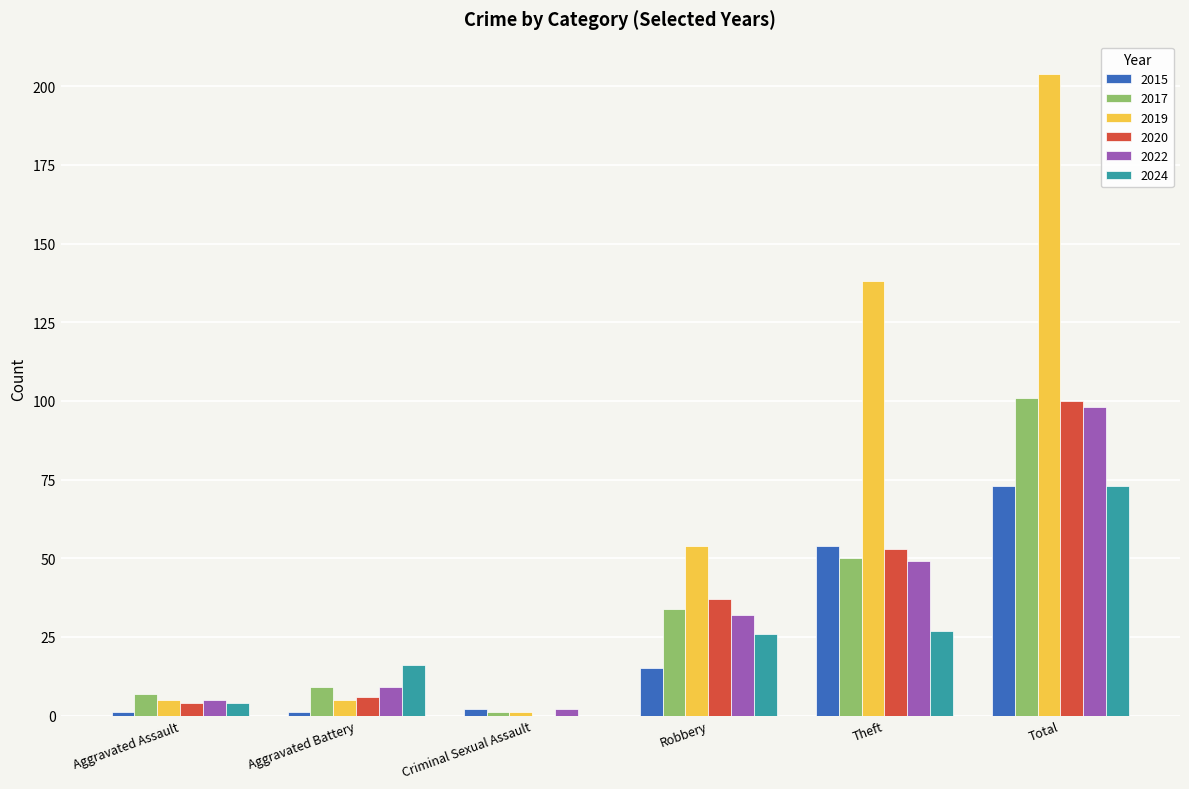

Is it true that 2017 equals 101 at Total?

True